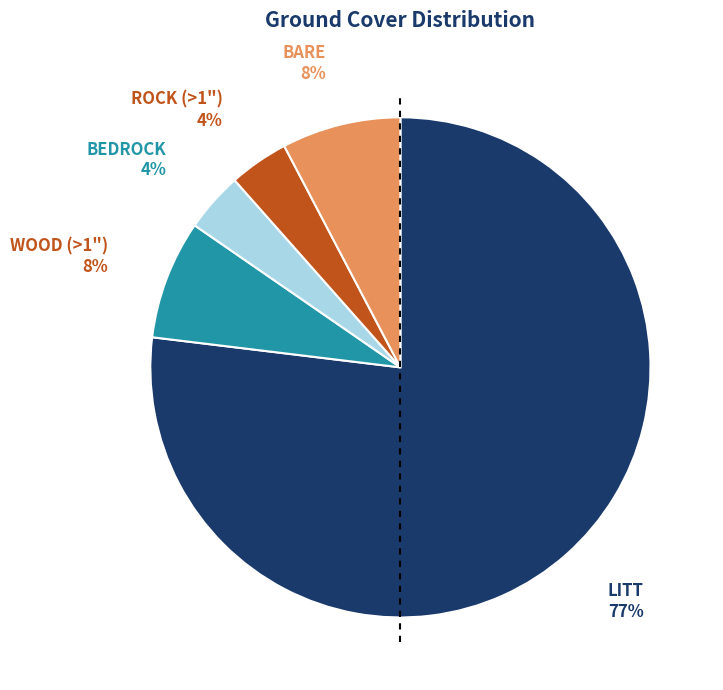

To the nearest percent, what portion does ROCK (>1") represent?

4%